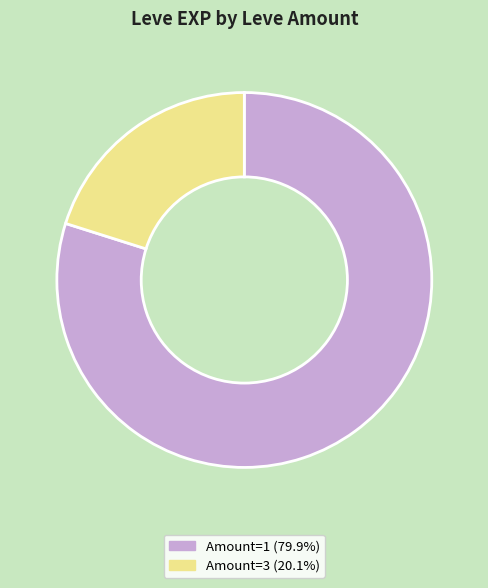

Is there any slice that represents more than half of the pie?

Yes